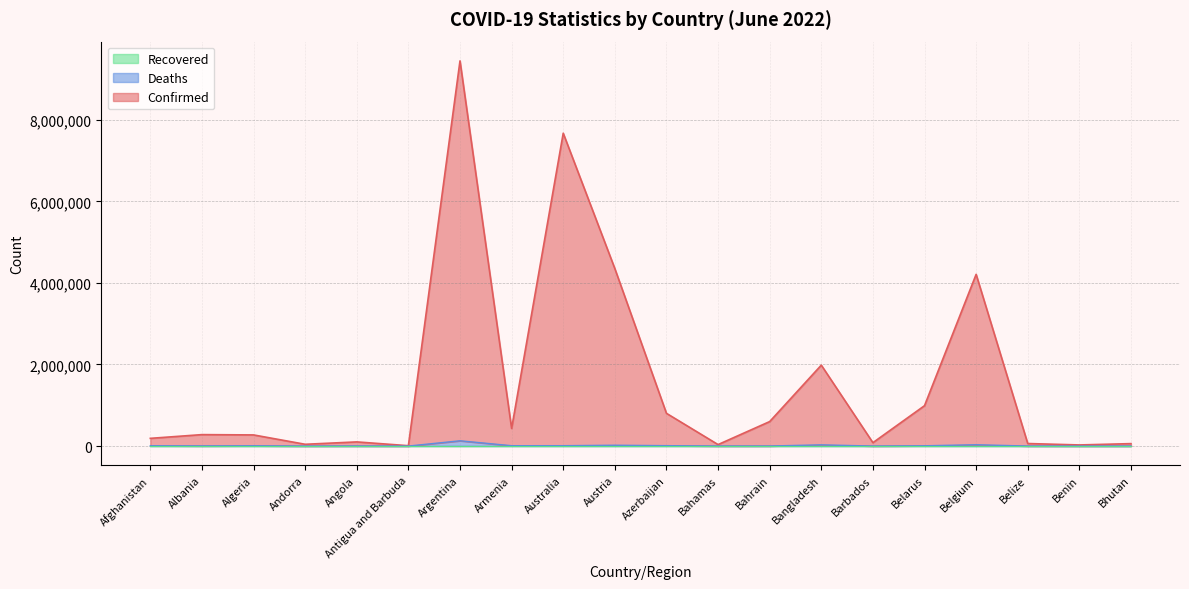

The Deaths series shows 3497 at Albania. True or false?

True